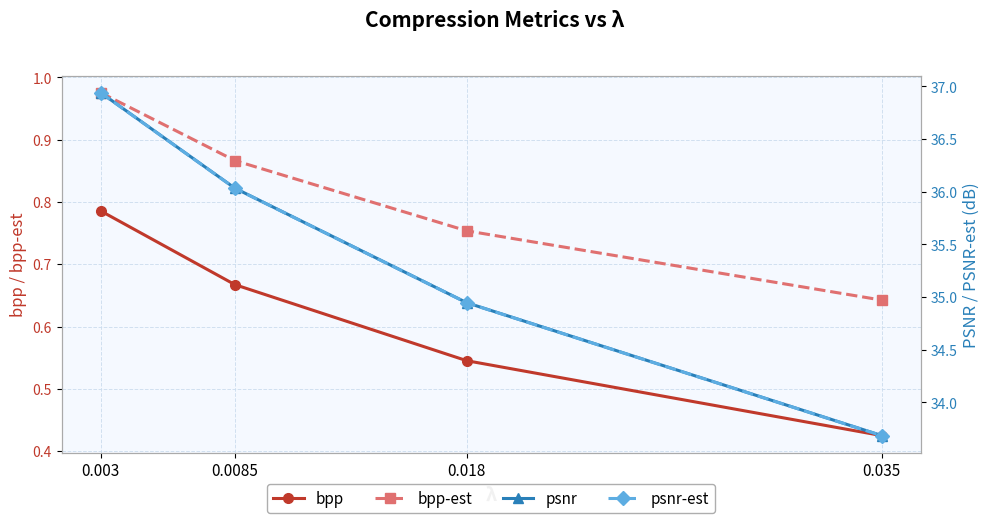

What is the approximate value of bpp at 0.035?

0.4